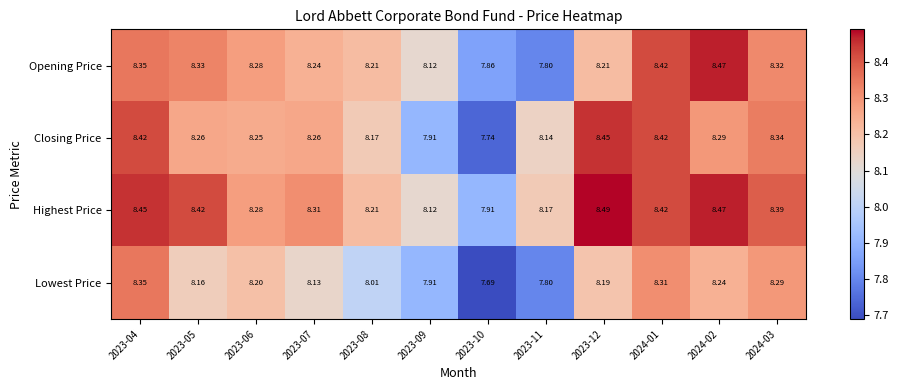

Rank the series by their maximum value, from lowest to highest.

Lowest Price, Closing Price, Opening Price, Highest Price